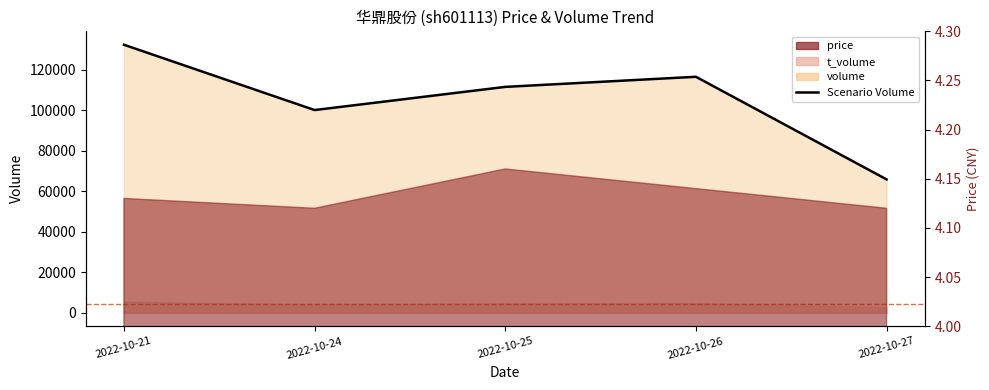

List the labels in order of value, largest first.

2022-10-21, 2022-10-26, 2022-10-25, 2022-10-24, 2022-10-27